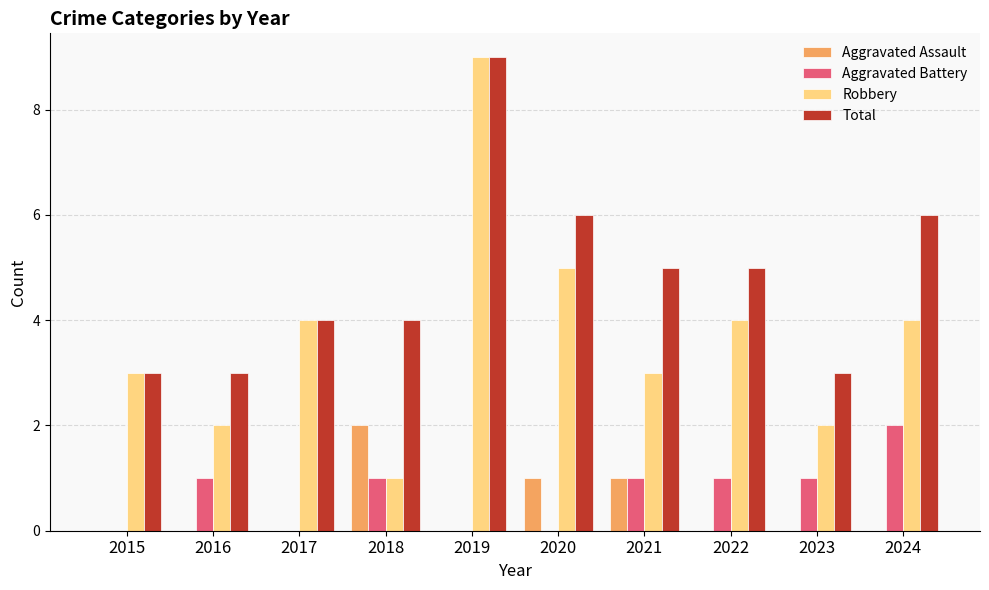

Reading right to left, list all the values displayed in this chart.

Aggravated Assault: 0	0	0	1	1	0	2	0	0	0
Aggravated Battery: 2	1	1	1	0	0	1	0	1	0
Robbery: 4	2	4	3	5	9	1	4	2	3
Total: 6	3	5	5	6	9	4	4	3	3